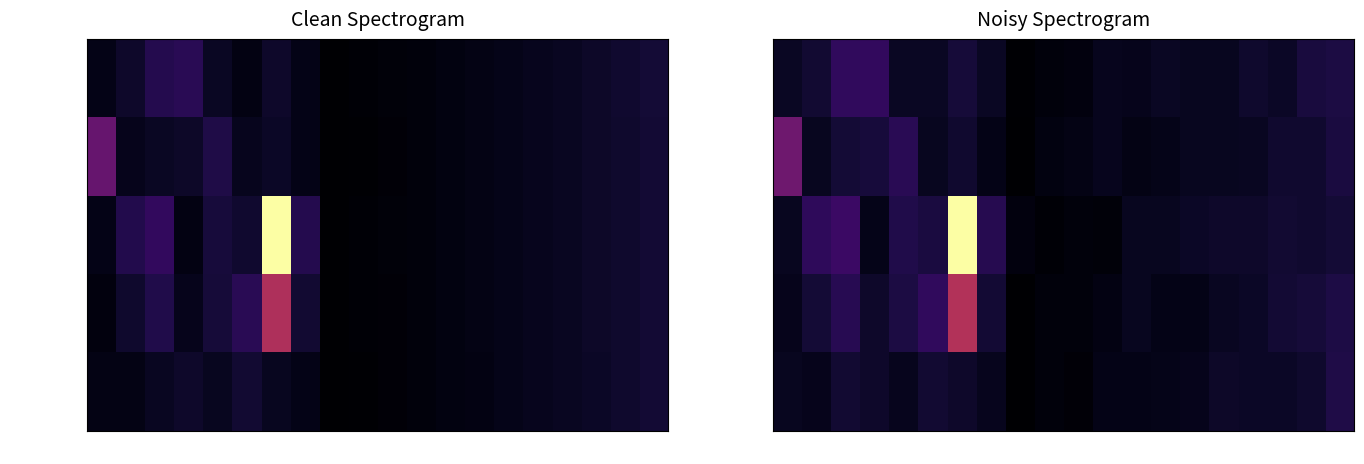

What is the spread (max minus min) of values at 14?

63045.0